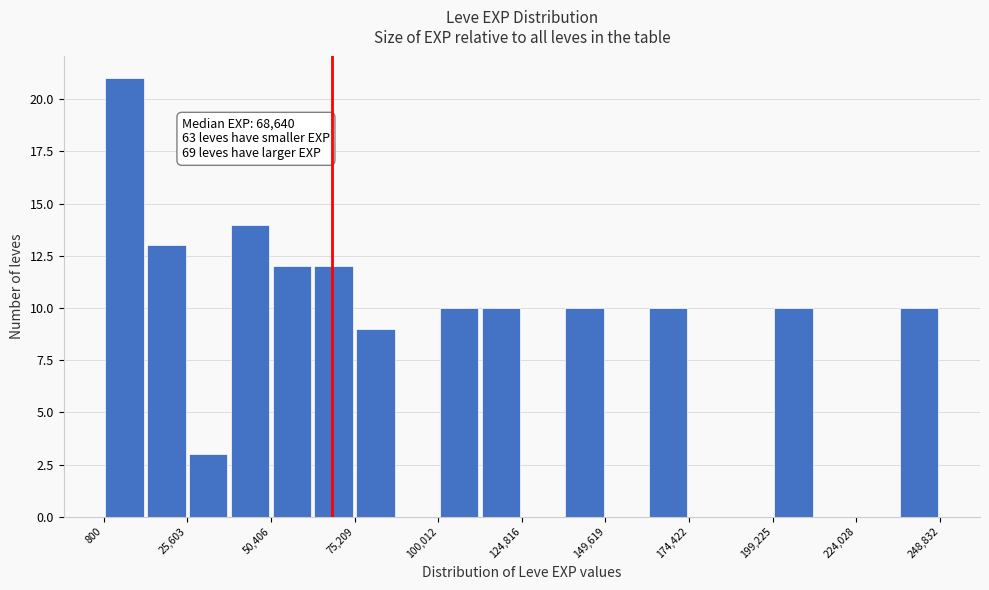

Around what value on the x-axis is the tallest bar? Give the approximate position of its centre, as read against the axis.

5000